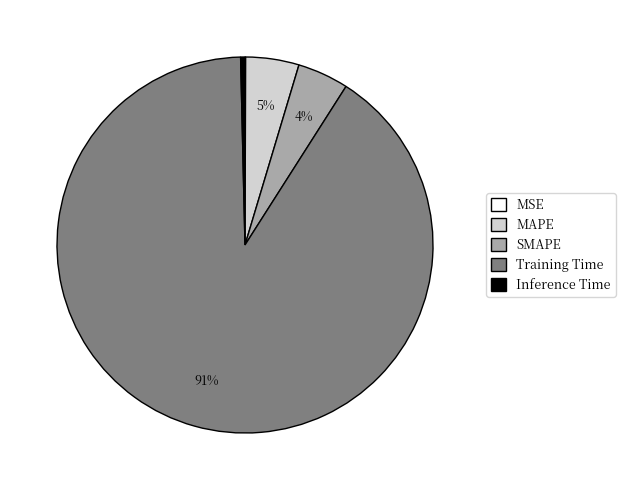

Is the sum of SMAPE and MAPE greater than half?

No